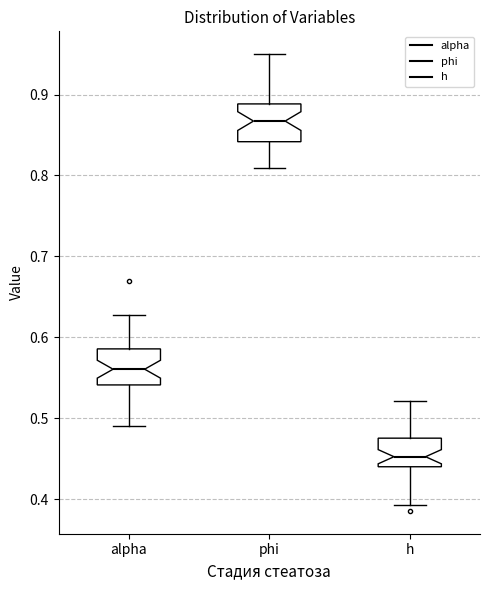

Which box has the highest median line?

phi